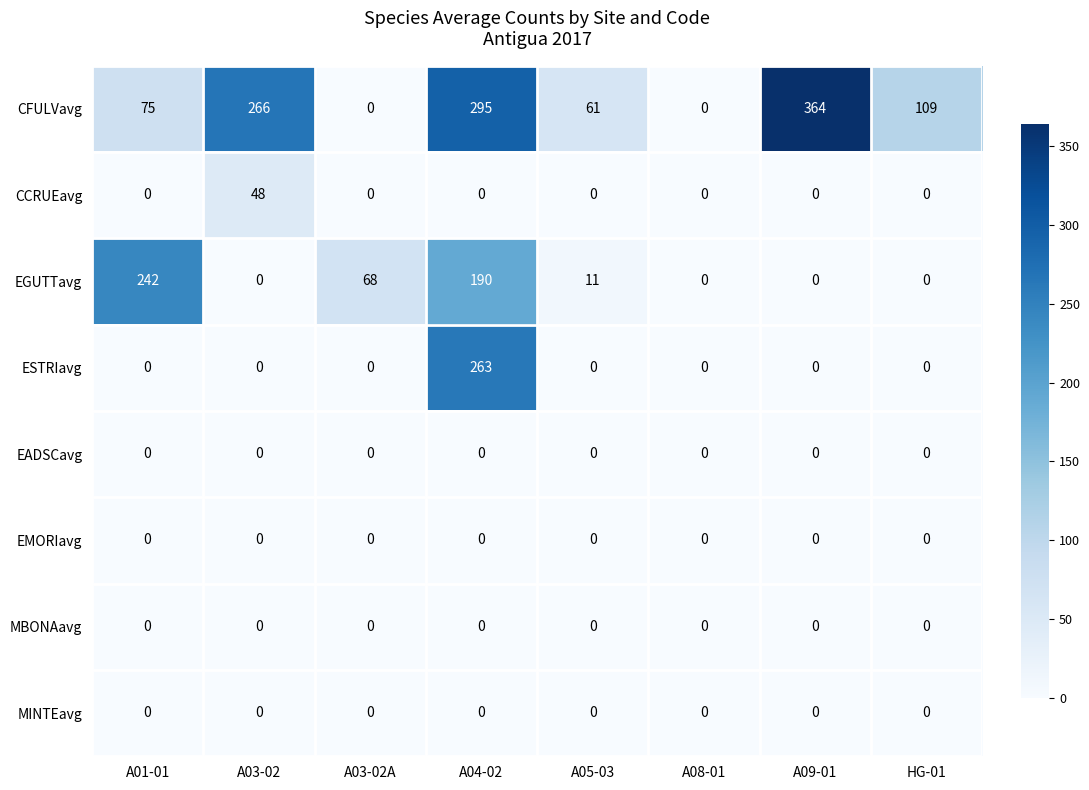

Which series has the largest range (max minus min)?

CFULVavg